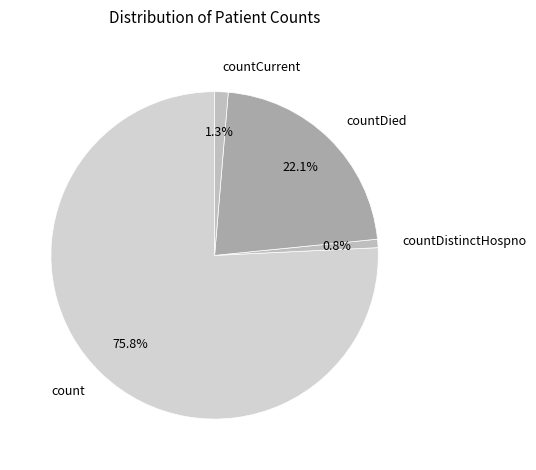

What percentage is the countDied slice, to the nearest percent?

22%